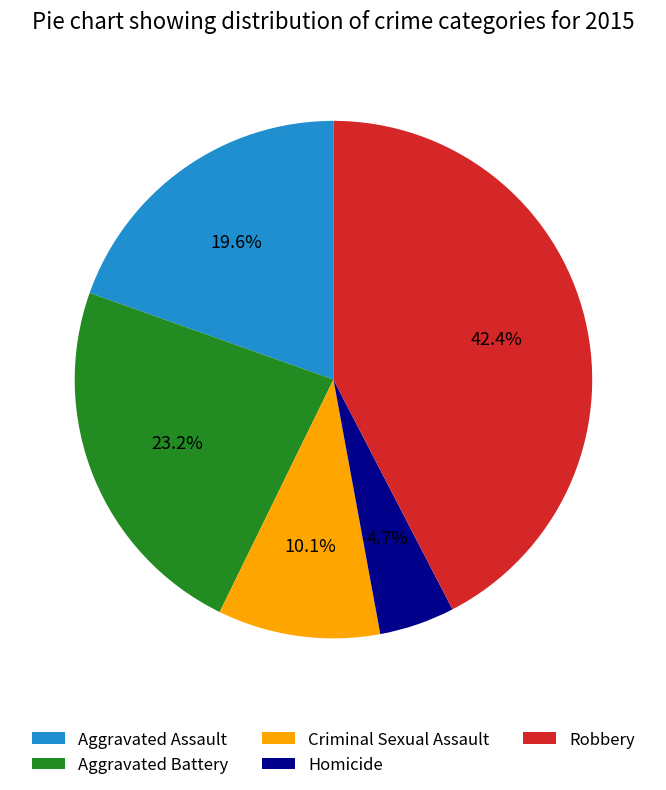

How many slices are in this pie chart?

5